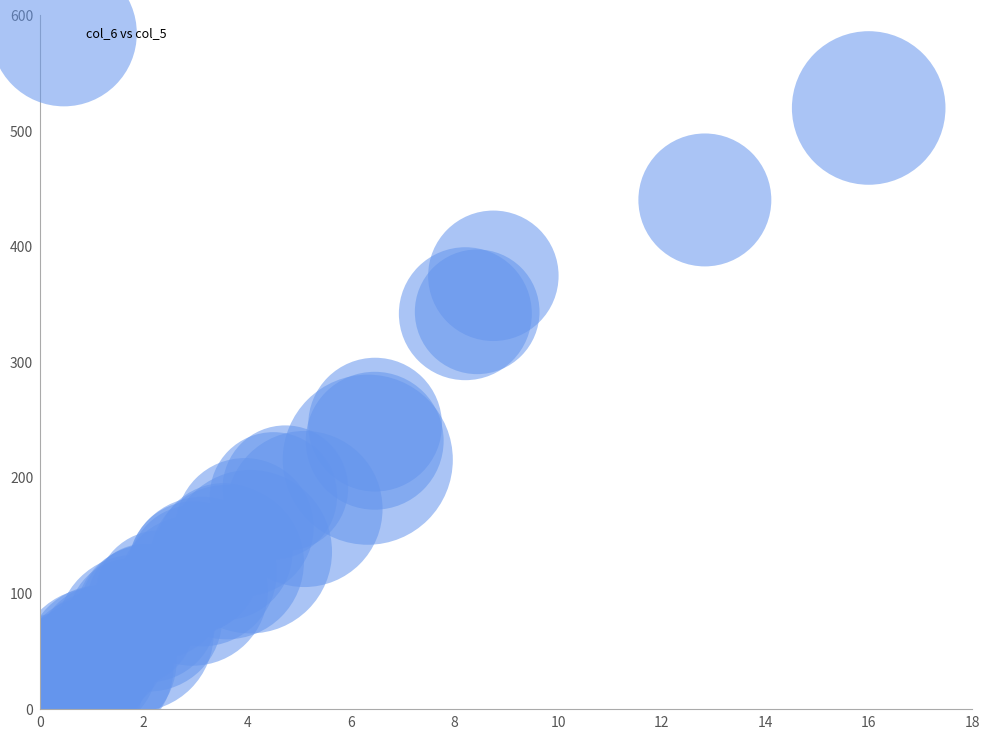

What Y value in the scatter plot is closest to 264?

246.1